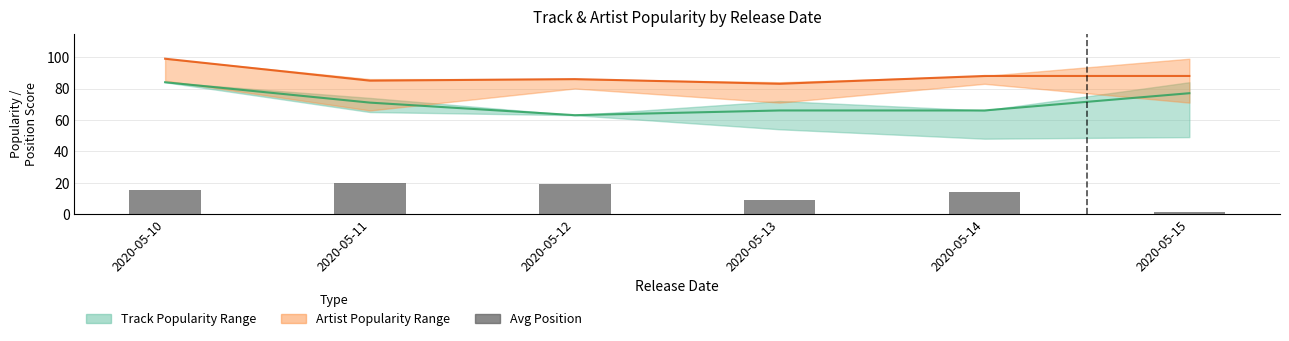

What is the value of the Avg Position bar at the 1st from the left?

15